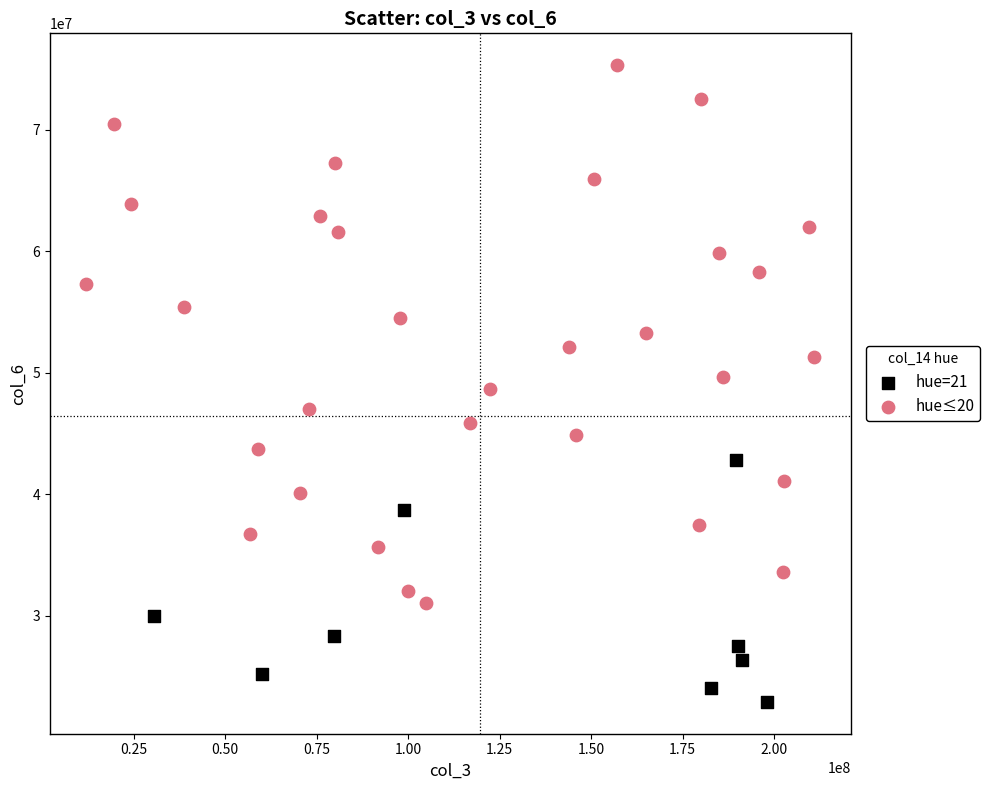

Which series reaches the minimum Y coordinate?

hue=21